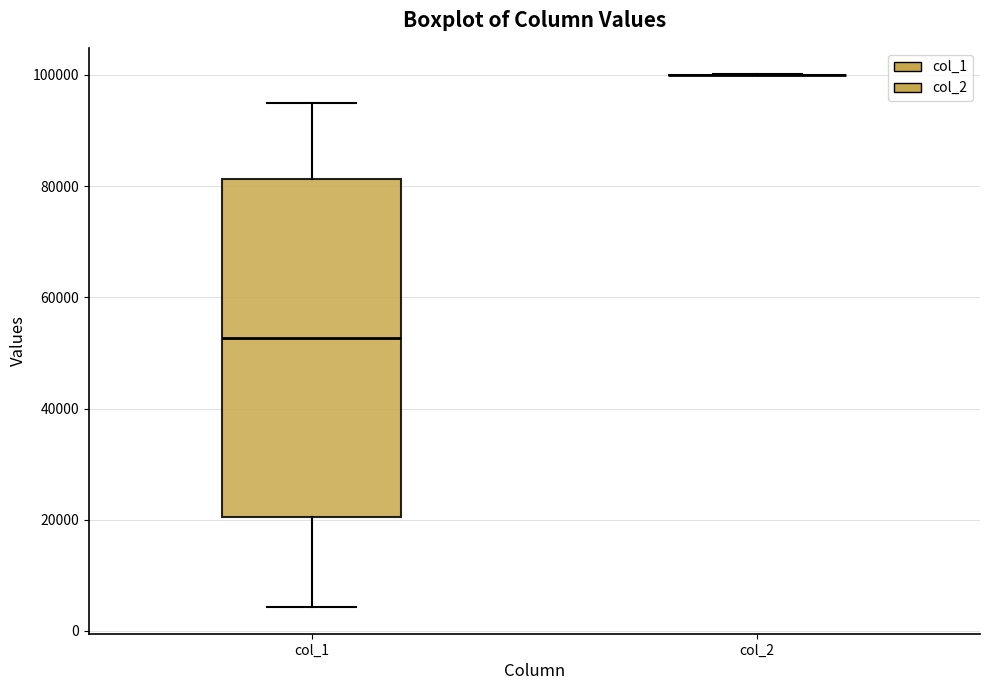

Which box is the tallest, from its lower edge to its upper edge?

col_1